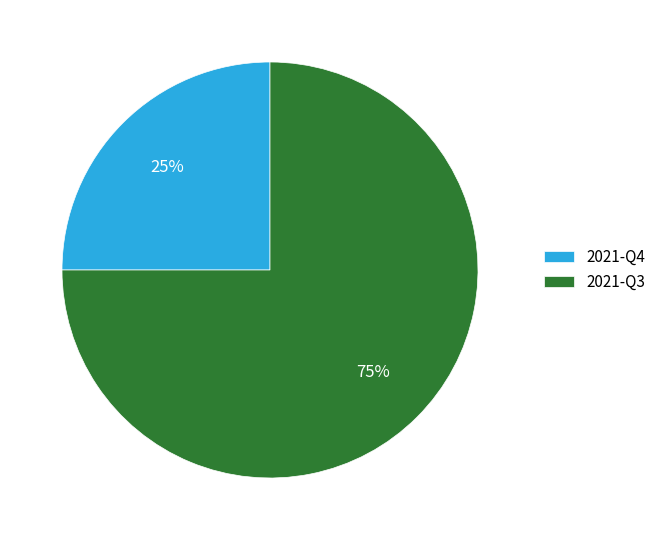

The 2021-Q3 slice represents 87% of the pie. True or false?

False